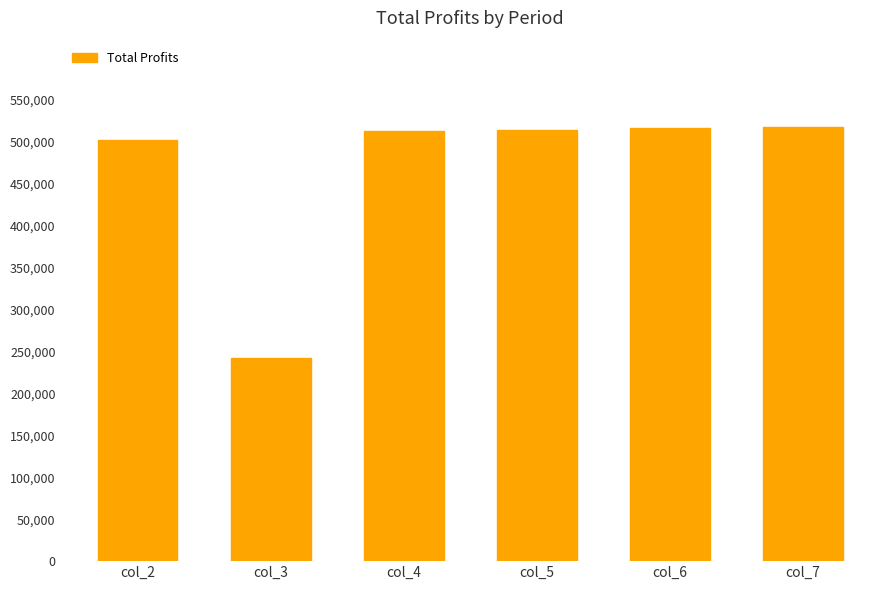

At which category does the chart reach its minimum across all series?

col_3